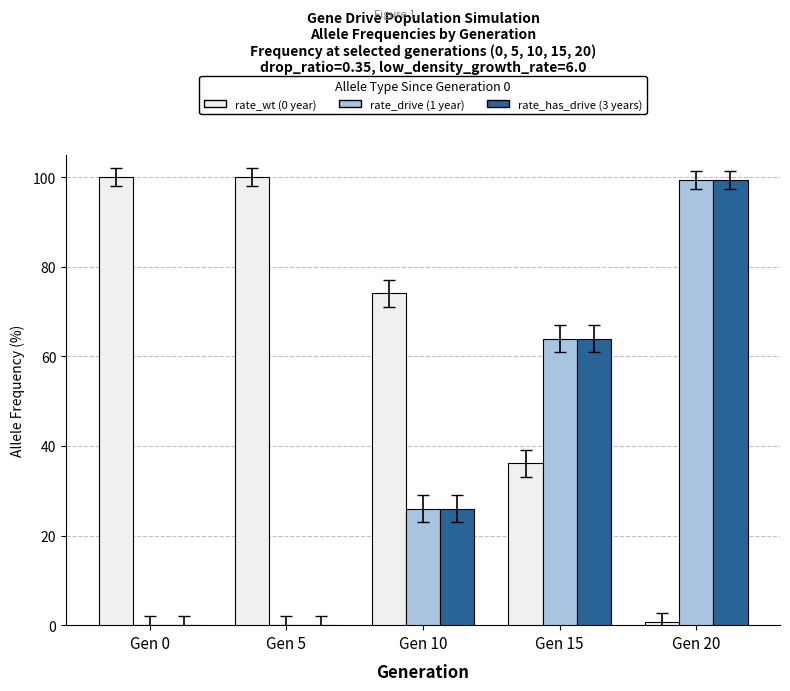

Are the bars horizontal?

No